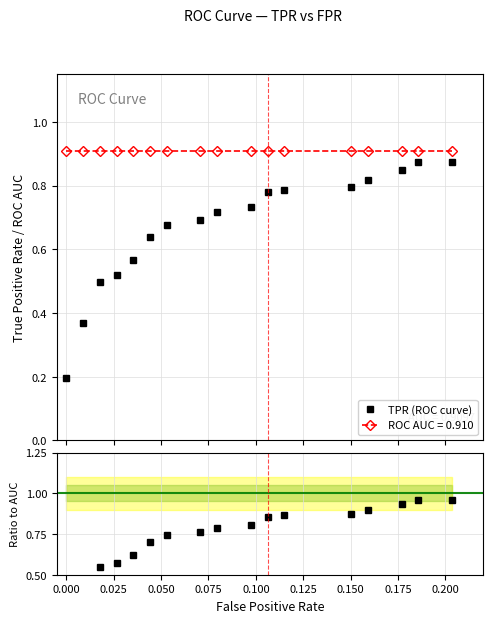

True or false: TPR (ROC curve) and ROC AUC = 0.910 intersect in this chart.

False